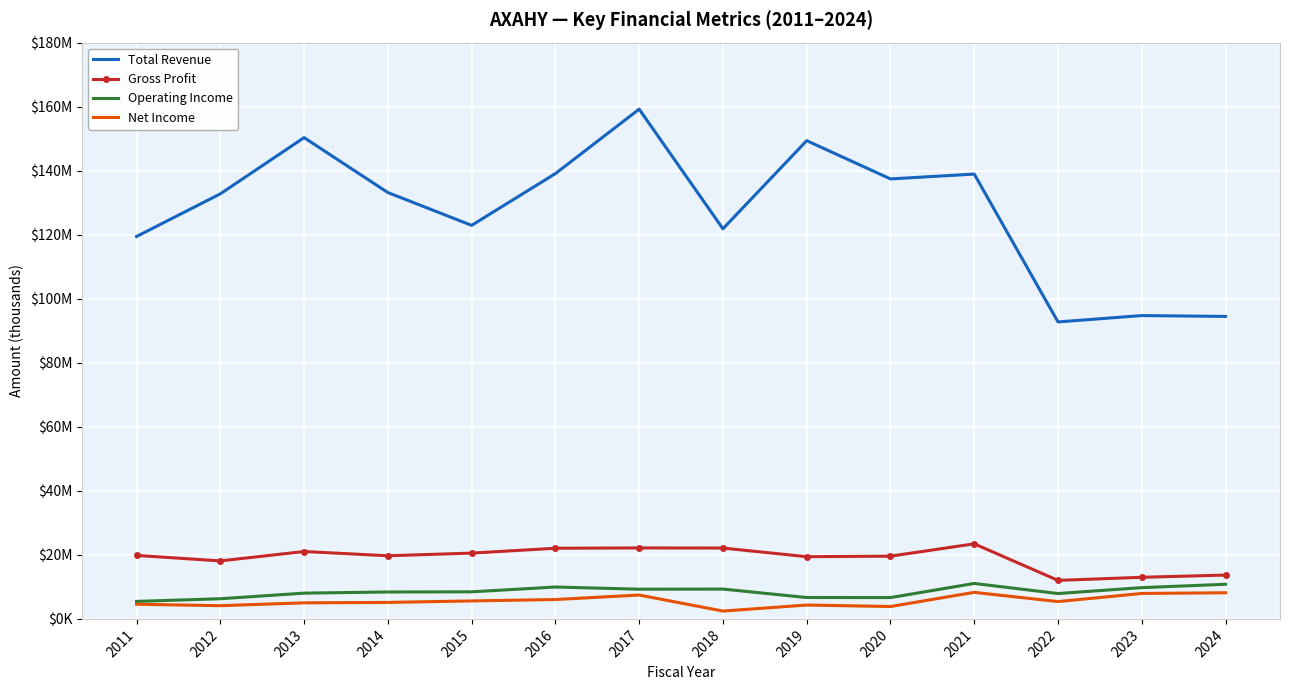

What are all the series names shown in the legend?

Total Revenue, Gross Profit, Operating Income, Net Income